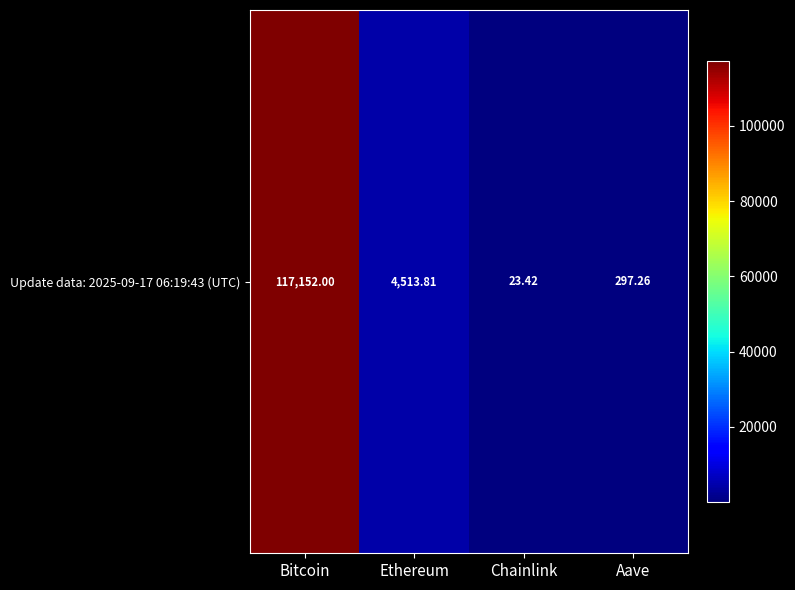

Reading left to right, what are all the values shown in this chart?

117152.0	4513.8	23.4	297.3